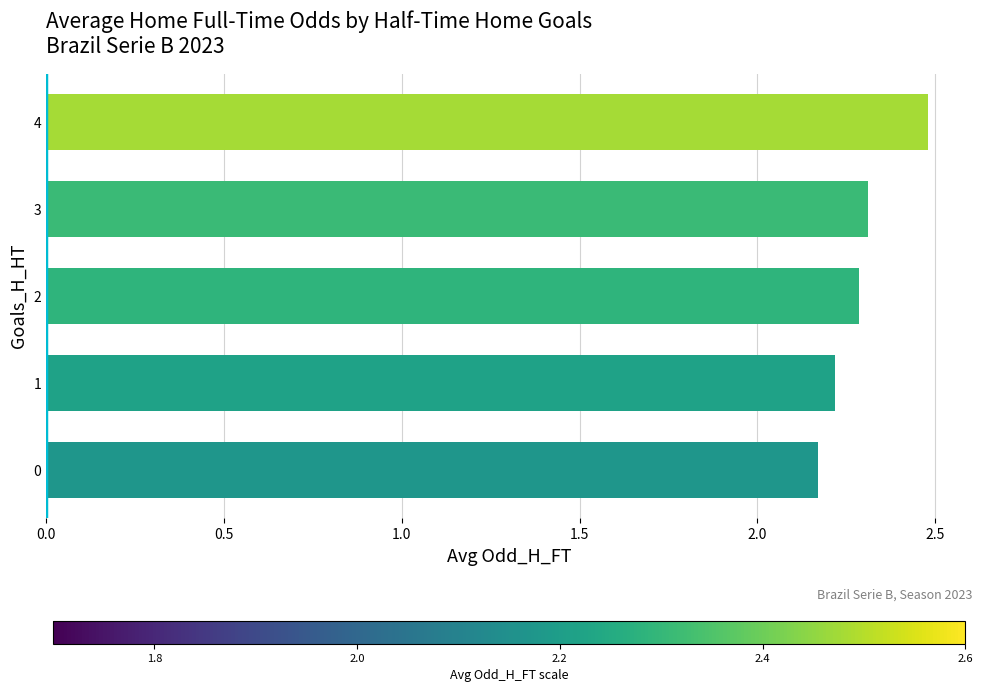

List the labels in order of value, largest first.

4, 3, 2, 1, 0